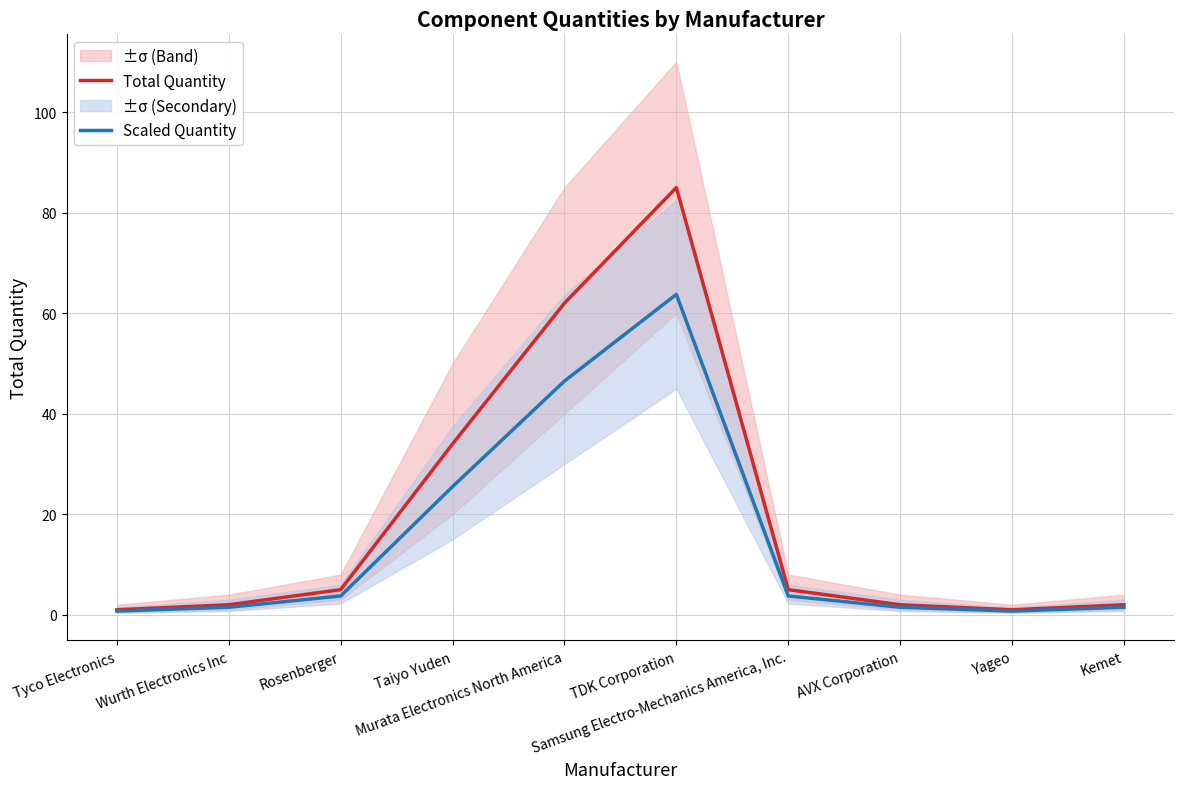

The value of Total Quantity at Samsung Electro-Mechanics America, Inc. is 1.7. True or false?

False